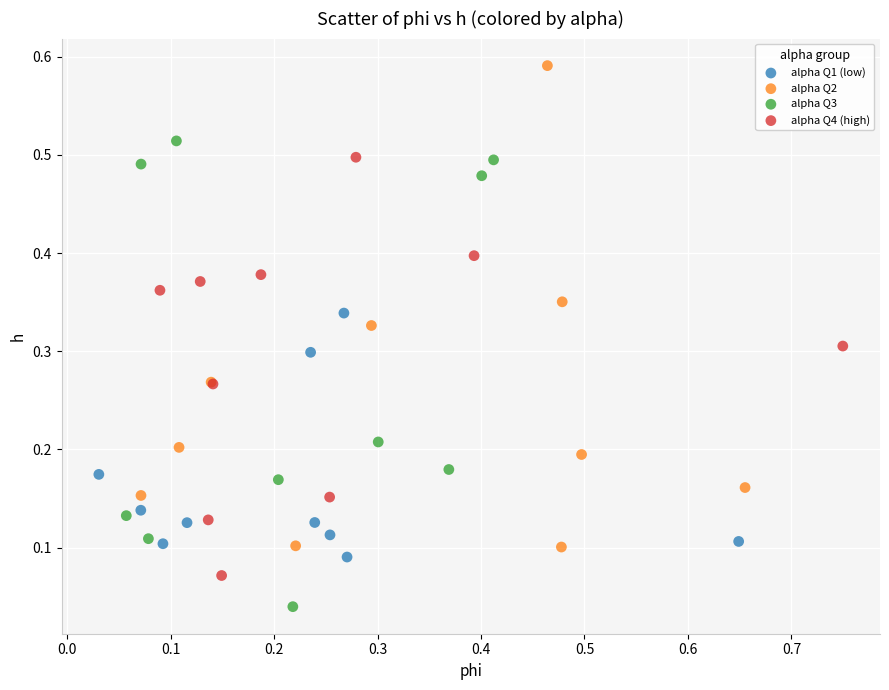

Which series contains the highest Y value?

alpha Q2